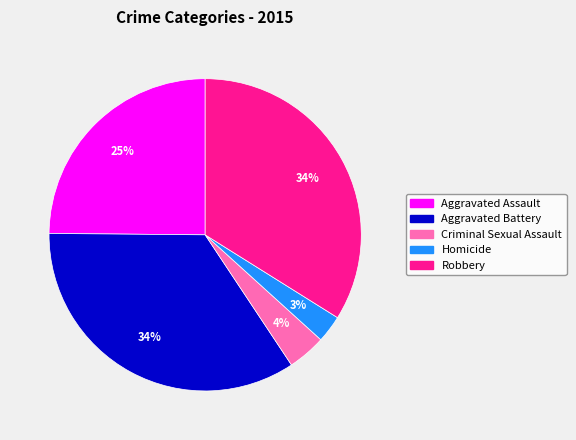

Is it true that Criminal Sexual Assault is 9% of the pie?

False